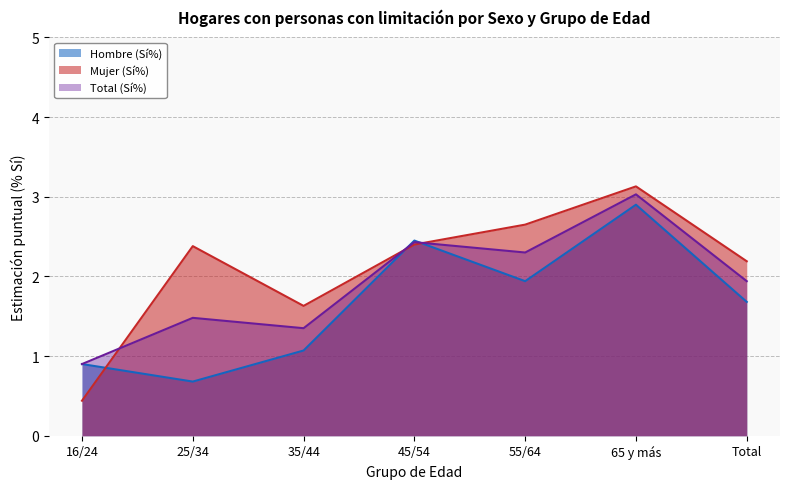

What is the sum of all Hombre (Sí%) values?

11.6